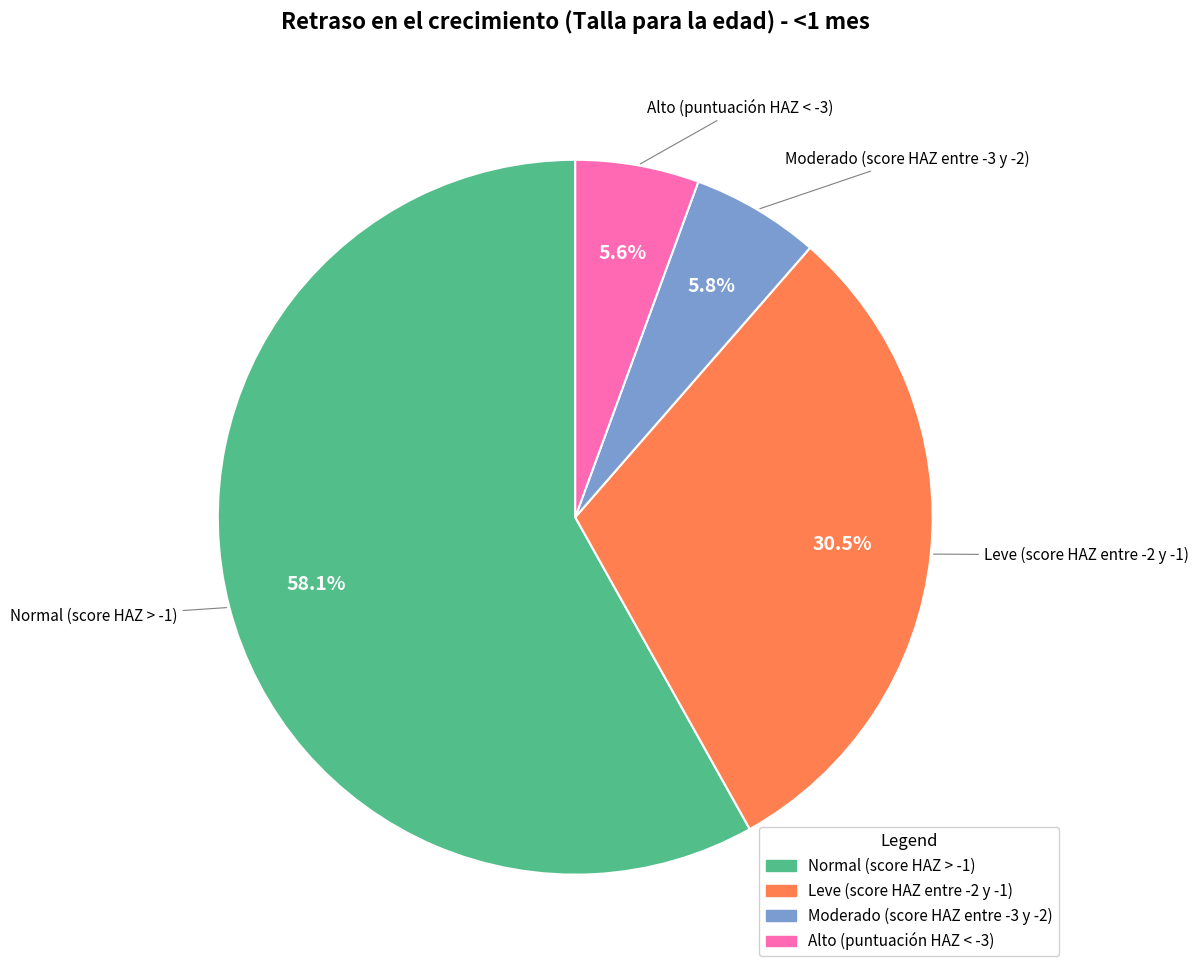

Is the sum of Leve (score HAZ entre -2 y -1) and Alto (puntuación HAZ < -3) greater than half?

No